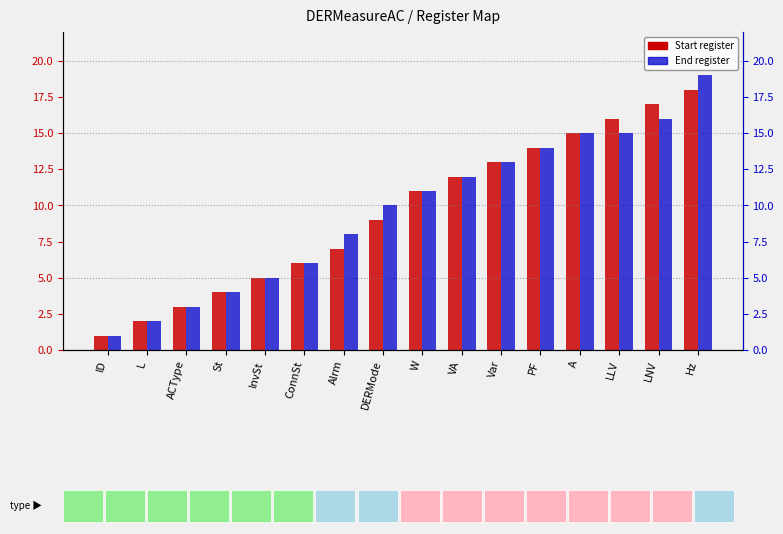

Reading left to right, extract all data points from this chart.

Start: ID=1	L=2	ACType=3	St=4	InvSt=5	ConnSt=6	Alrm=7	DERMode=9	W=11	VA=12	Var=13	PF=14	A=15	LLV=16	LNV=17	Hz=18
End: ID=1	L=2	ACType=3	St=4	InvSt=5	ConnSt=6	Alrm=8	DERMode=10	W=11	VA=12	Var=13	PF=14	A=15	LLV=15	LNV=16	Hz=19